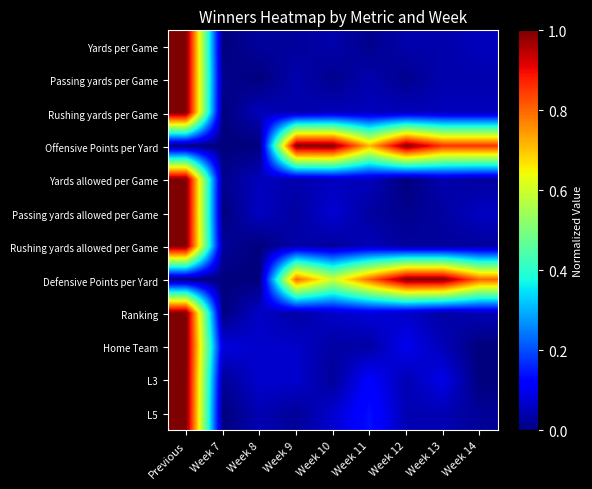

Reading left to right, extract all data points from this chart.

Yards per Game: Previous=1.0	Week 7=0.0	Week 8=0.0	Week 9=0.0	Week 10=0.0	Week 11=0.0	Week 12=0.0	Week 13=0.0	Week 14=0.1
Passing yards per Game: Previous=1.0	Week 7=0.0	Week 8=0.0	Week 9=0.0	Week 10=0.0	Week 11=0.0	Week 12=0.0	Week 13=0.0	Week 14=0.0
Rushing yards per Game: Previous=1.0	Week 7=0.0	Week 8=0.1	Week 9=0.0	Week 10=0.1	Week 11=0.1	Week 12=0.1	Week 13=0.1	Week 14=0.1
Offensive Points per Yard: Previous=0.0	Week 7=0.0	Week 8=0.0	Week 9=1.0	Week 10=1.0	Week 11=0.7	Week 12=1.0	Week 13=0.9	Week 14=0.9
Yards allowed per Game: Previous=1.0	Week 7=0.0	Week 8=0.1	Week 9=0.0	Week 10=0.1	Week 11=0.1	Week 12=0.0	Week 13=0.0	Week 14=0.0
Passing yards allowed per Game: Previous=1.0	Week 7=0.0	Week 8=0.1	Week 9=0.0	Week 10=0.1	Week 11=0.0	Week 12=0.0	Week 13=0.0	Week 14=0.1
Rushing yards allowed per Game: Previous=1.0	Week 7=0.0	Week 8=0.0	Week 9=0.0	Week 10=0.0	Week 11=0.1	Week 12=0.0	Week 13=0.0	Week 14=0.0
Defensive Points per Yard: Previous=0.0	Week 7=0.0	Week 8=0.0	Week 9=0.8	Week 10=0.6	Week 11=0.8	Week 12=1.0	Week 13=1.0	Week 14=0.8
Ranking: Previous=1.0	Week 7=0.0	Week 8=0.1	Week 9=0.0	Week 10=0.1	Week 11=0.1	Week 12=0.1	Week 13=0.0	Week 14=0.0
Home Team: Previous=1.0	Week 7=0.1	Week 8=0.1	Week 9=0.1	Week 10=0.0	Week 11=0.0	Week 12=0.1	Week 13=0.1	Week 14=0.0
L3: Previous=1.0	Week 7=0.0	Week 8=0.1	Week 9=0.1	Week 10=0.0	Week 11=0.1	Week 12=0.0	Week 13=0.1	Week 14=0.0
L5: Previous=1.0	Week 7=0.0	Week 8=0.0	Week 9=0.0	Week 10=0.1	Week 11=0.1	Week 12=0.0	Week 13=0.0	Week 14=0.0